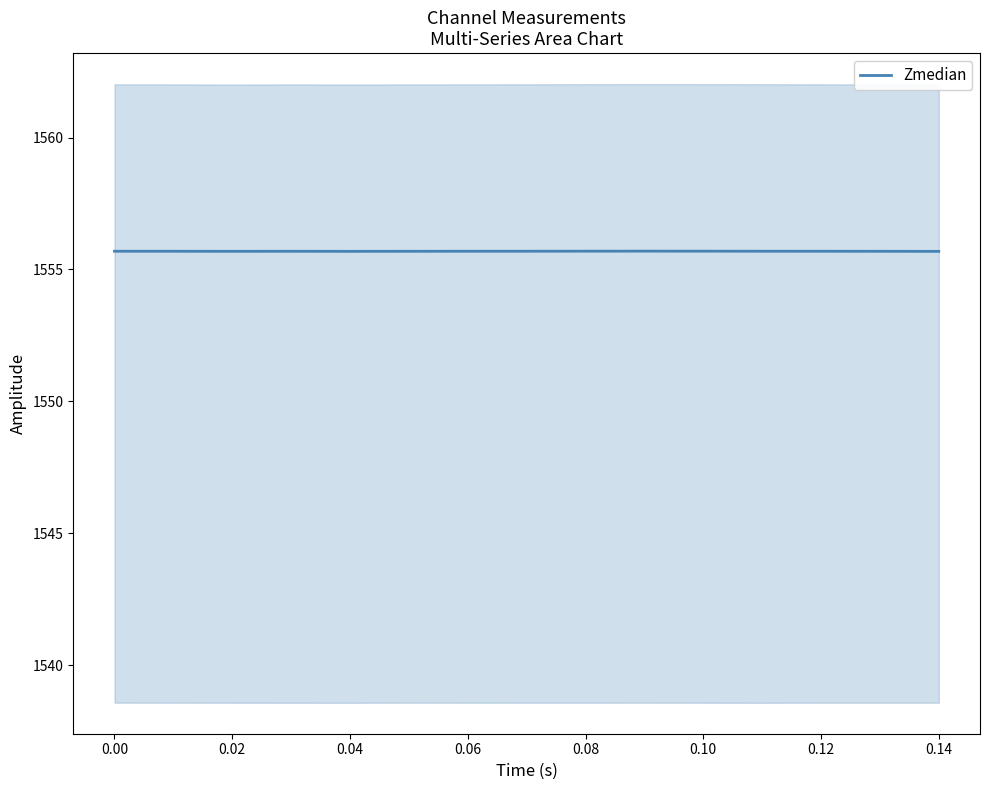

What is the value of the 6th point from the left?

1555.7